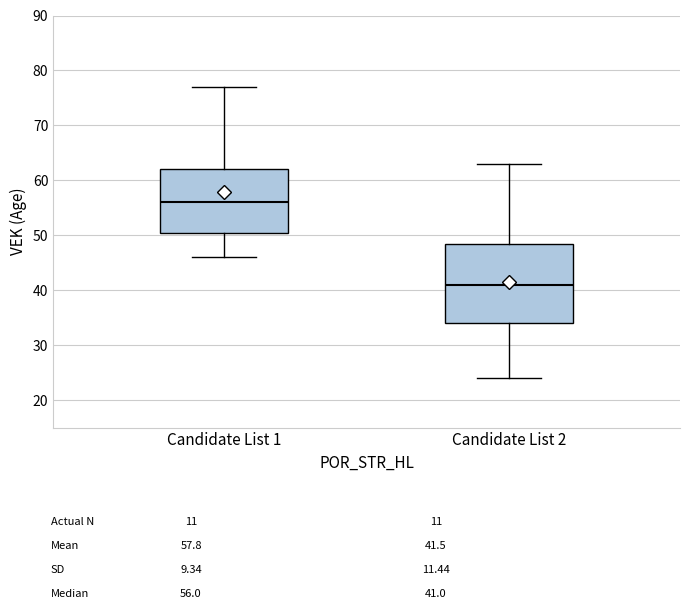

Where does the lower whisker of the box for Candidate List 1 end on the y-axis? The values are not printed on the chart, so give them approximately, as read against the axis.

46